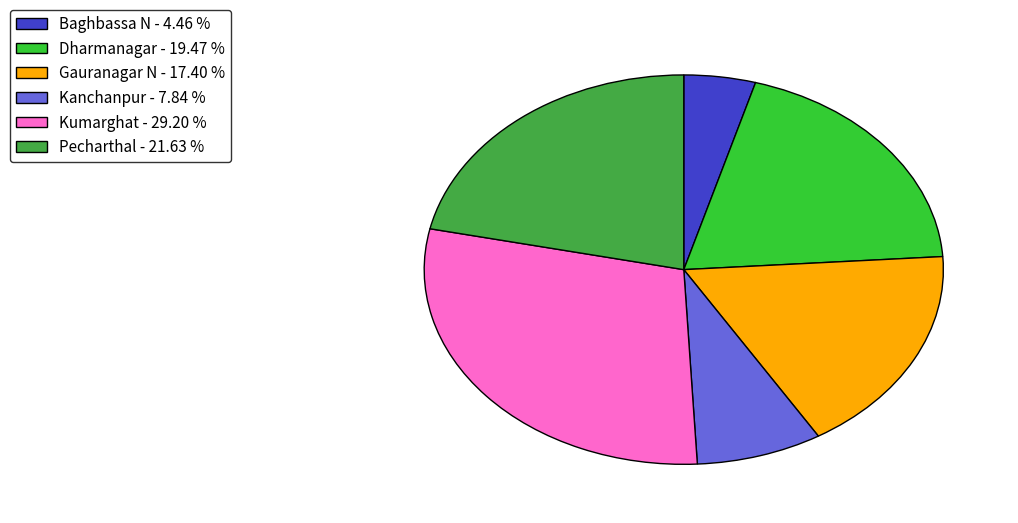

Between Baghbassa N - 4.46 % and Kumarghat - 29.20 %, which is larger?

Kumarghat - 29.20 %